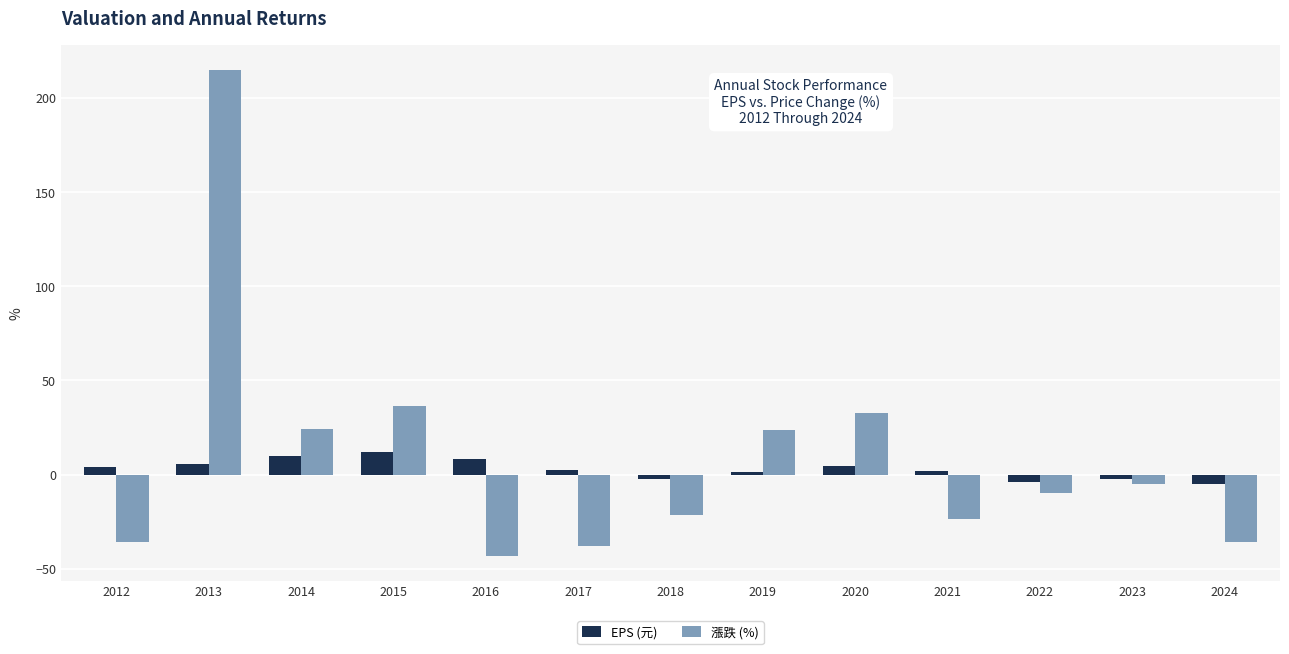

Are the bars grouped side by side (vs. stacked)?

Yes